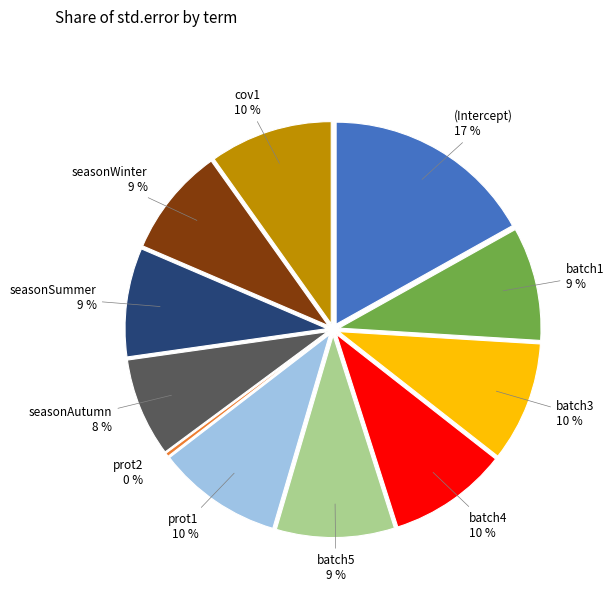

To the nearest percent, what percentage of the pie is batch1?

9%